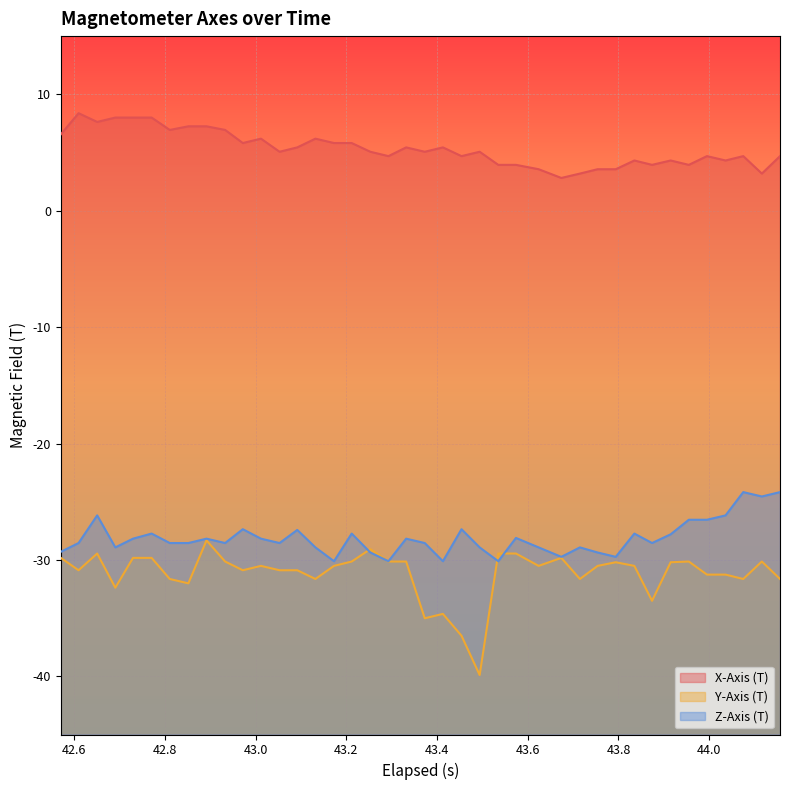

True or false: X-Axis (T) and Z-Axis (T) cross at least once.

False